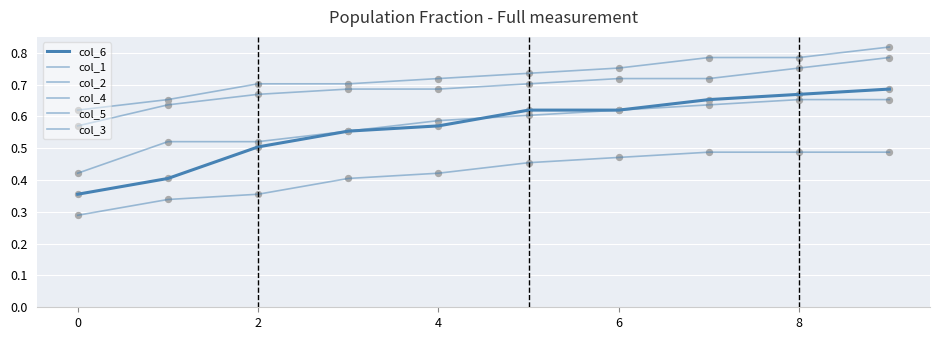

What are all the series names shown in the legend?

col_6, col_1, col_2, col_4, col_5, col_3